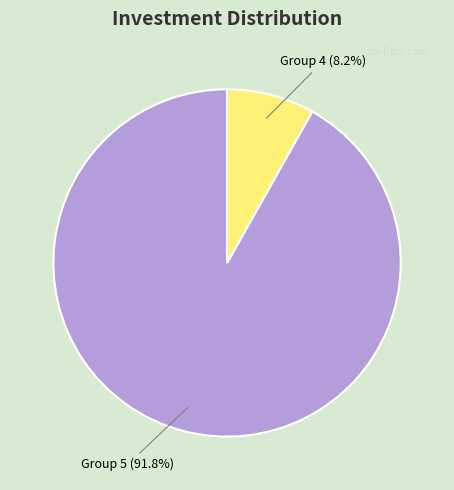

How many segments does this pie chart have?

2